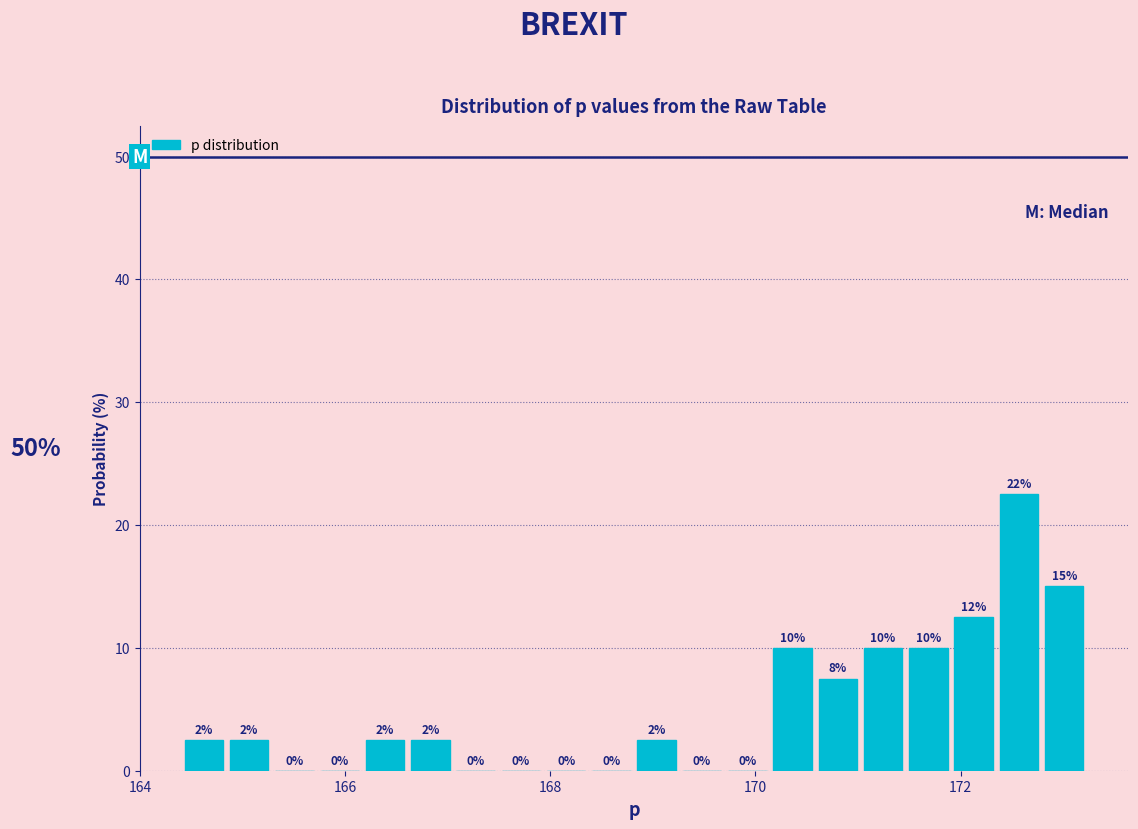

Read against the x-axis, roughly where is the centre of the tallest bar?

172.6